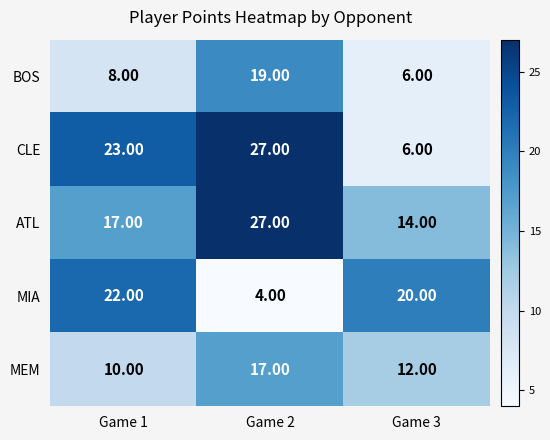

At how many categories does at least one series exceed 17?

3